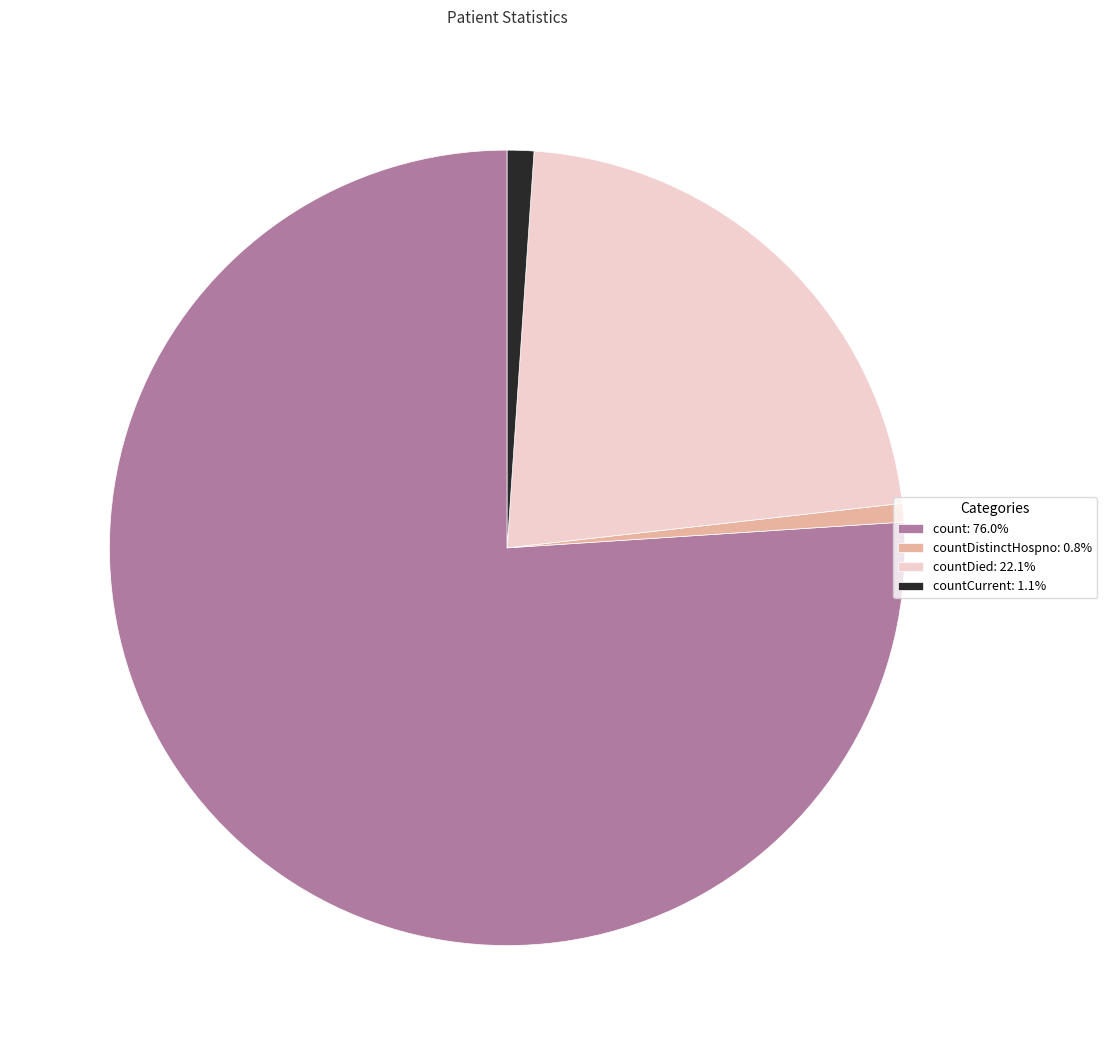

Is count: 76.0% the majority of the pie?

Yes